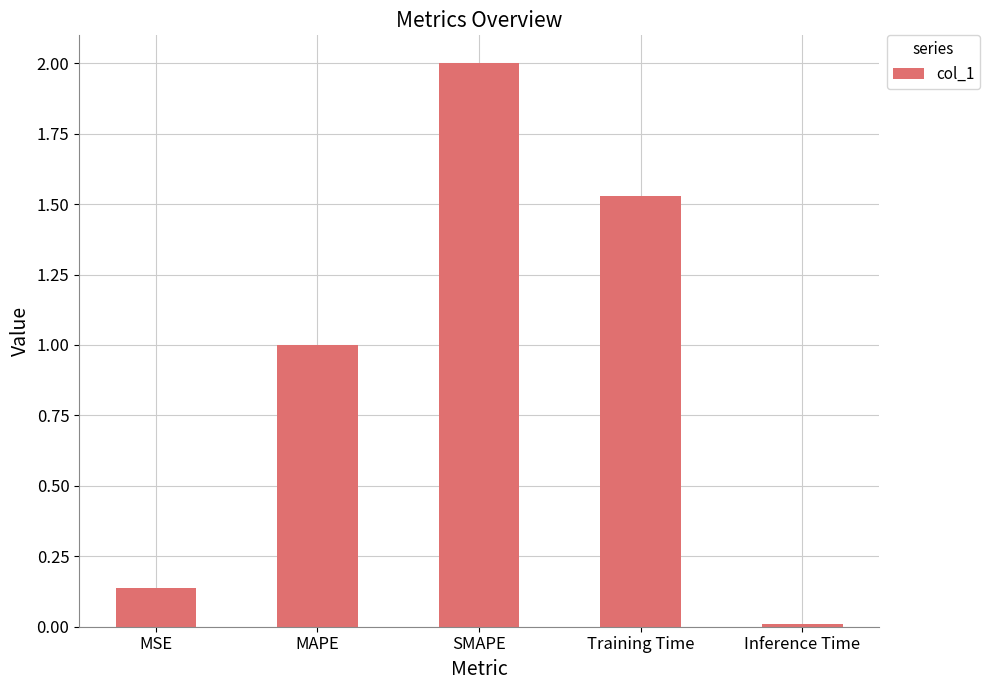

True or false: the data shows 2.0 at SMAPE.

True